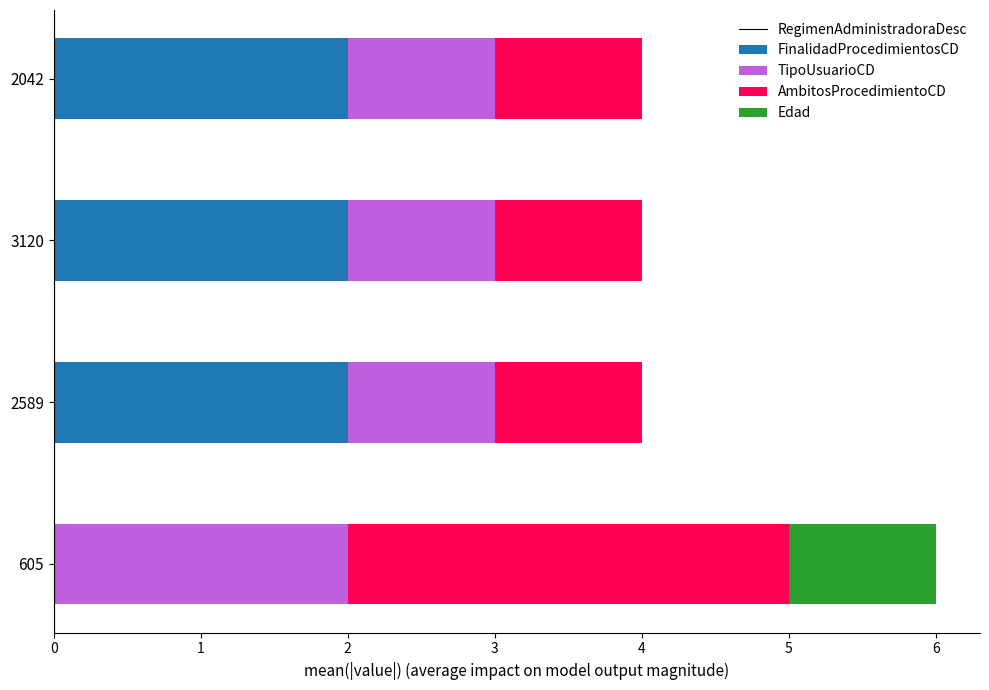

True or false: RegimenAdministradoraDesc has a value of 1 at 605.

False